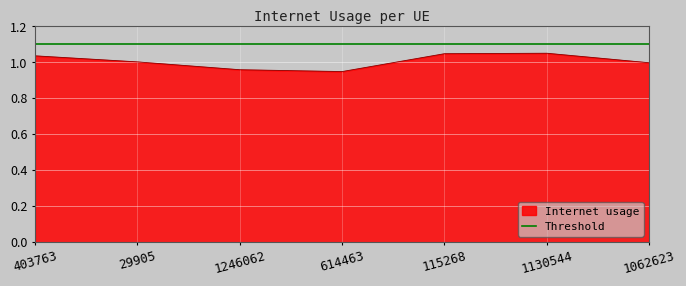

What is the label of the 3rd point from the left?

1246062